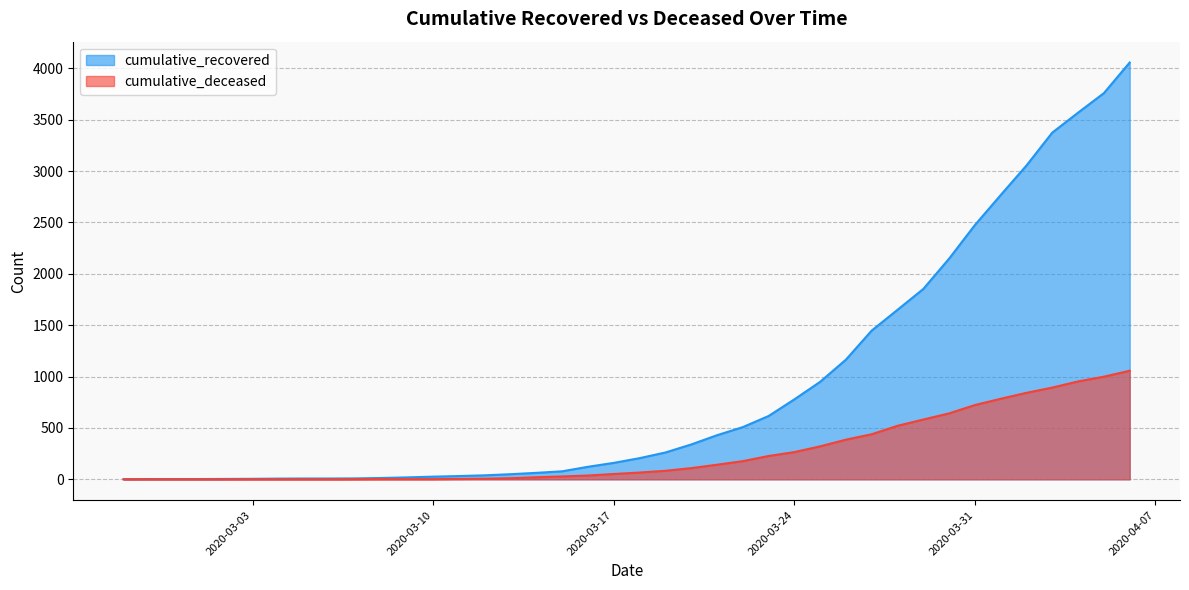

What is the label of the 9th point from the left?

2020-03-06